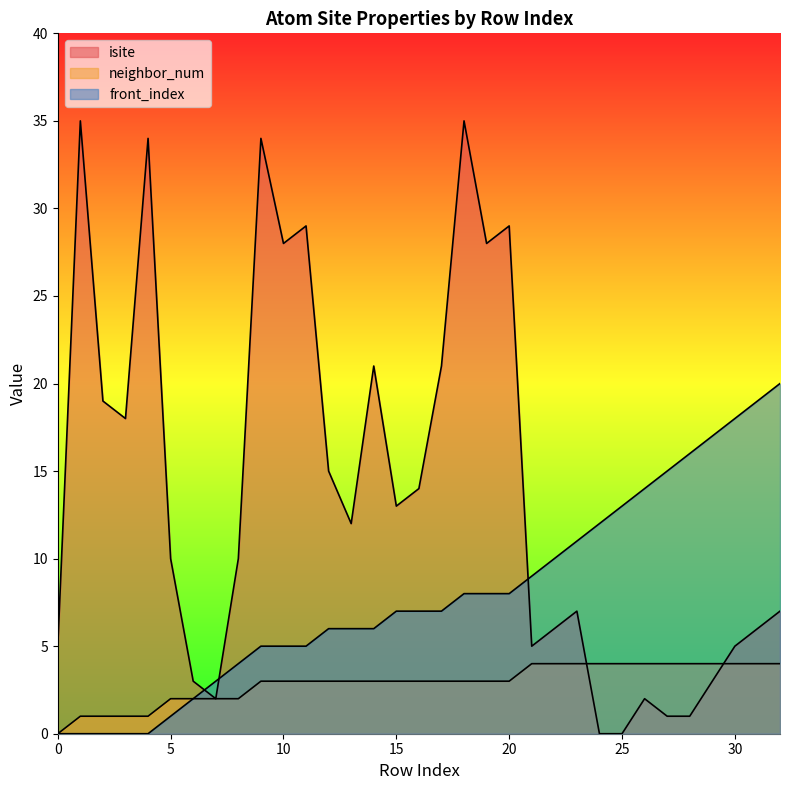

Rank the series by their average value, from lowest to highest.

neighbor_num, front_index, isite